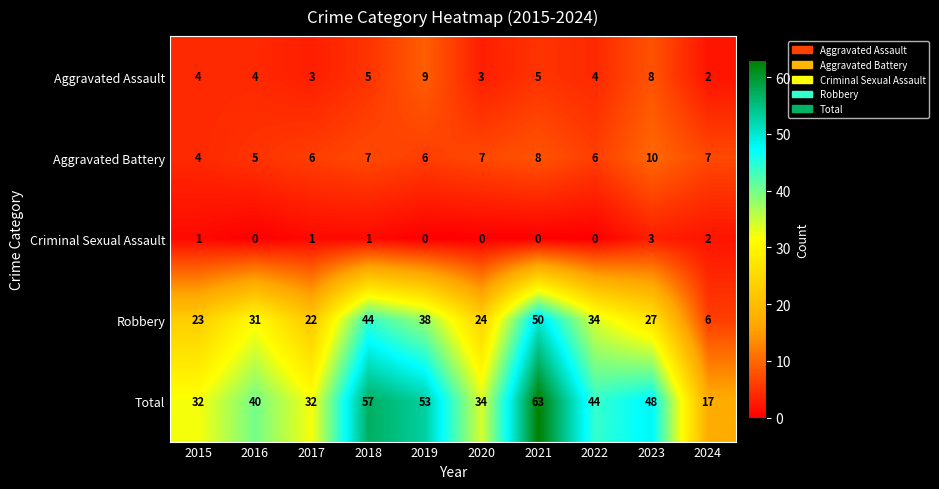

The value of Criminal Sexual Assault at 2019 is 1. True or false?

False